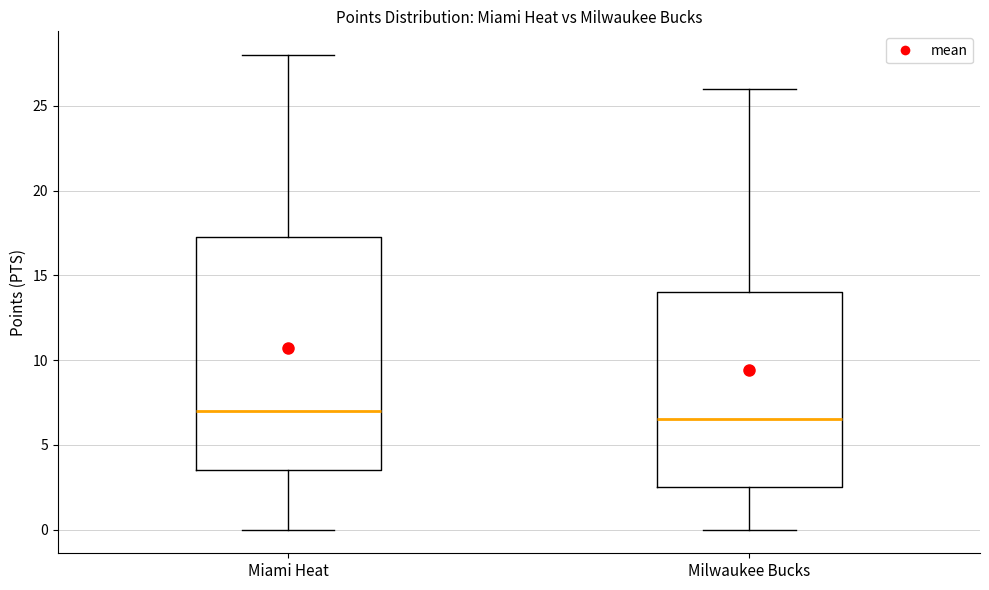

Which box is the tallest, from its lower edge to its upper edge?

Miami Heat